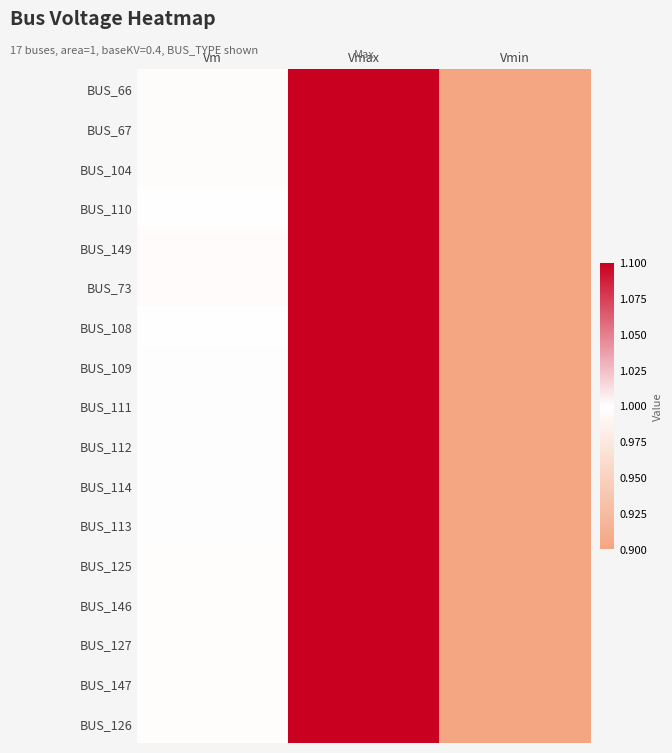

Rank the series by their maximum value, from highest to lowest.

BUS_66, BUS_67, BUS_104, BUS_110, BUS_149, BUS_73, BUS_108, BUS_109, BUS_111, BUS_112, BUS_114, BUS_113, BUS_125, BUS_146, BUS_127, BUS_147, BUS_126